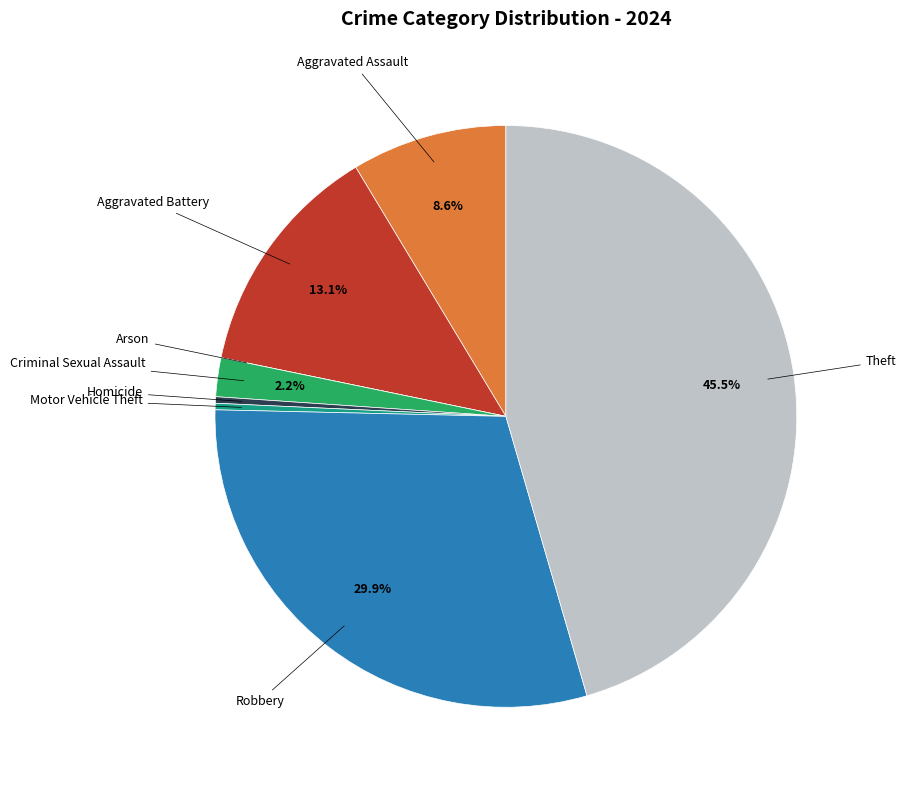

Is there a majority slice in this chart?

No